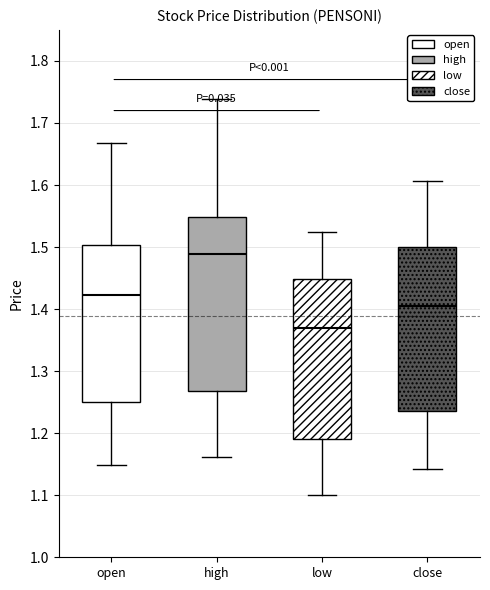

Reading left to right, read every box against the y-axis: the position of its median line, the range the box covers, and the ends of its whiskers. The values are not printed on the chart, so give them approximately, as read against the axis.

open: median 1.42, box 1.25 to 1.50, whiskers 1.15 to 1.67
high: median 1.49, box 1.27 to 1.55, whiskers 1.16 to 1.74
low: median 1.37, box 1.19 to 1.45, whiskers 1.10 to 1.52
close: median 1.41, box 1.24 to 1.50, whiskers 1.14 to 1.61